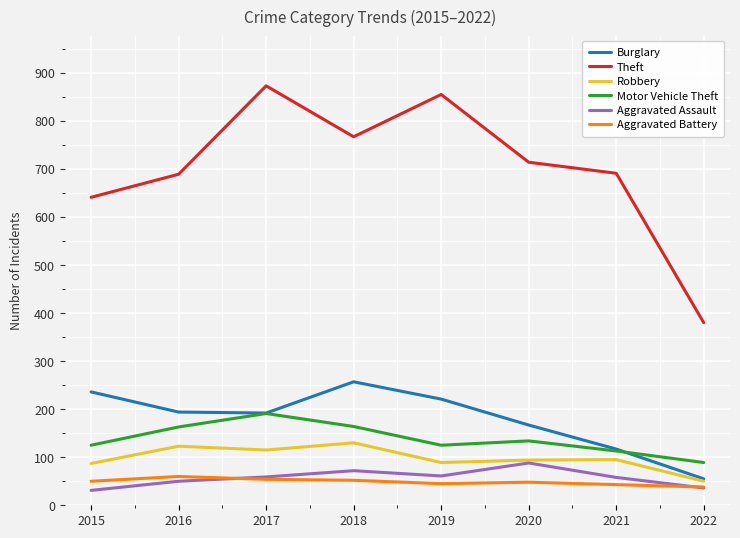

Which series changed the most between 2015 and 2019?

Theft